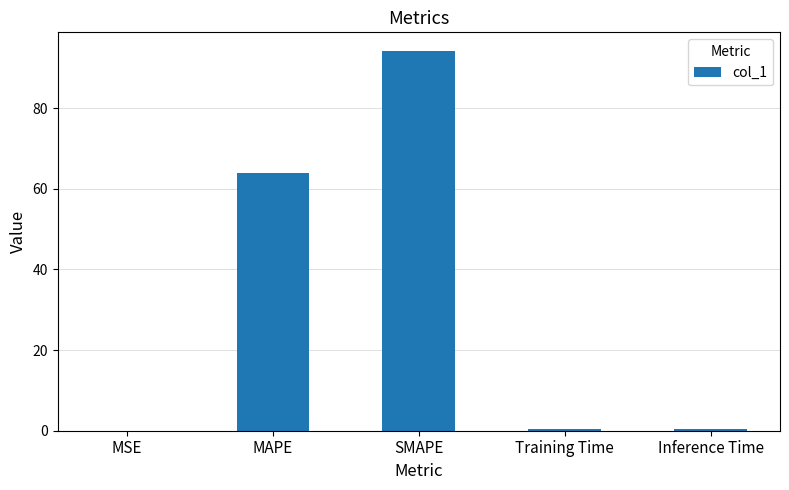

What is the change in value from MAPE to SMAPE?

+30.1